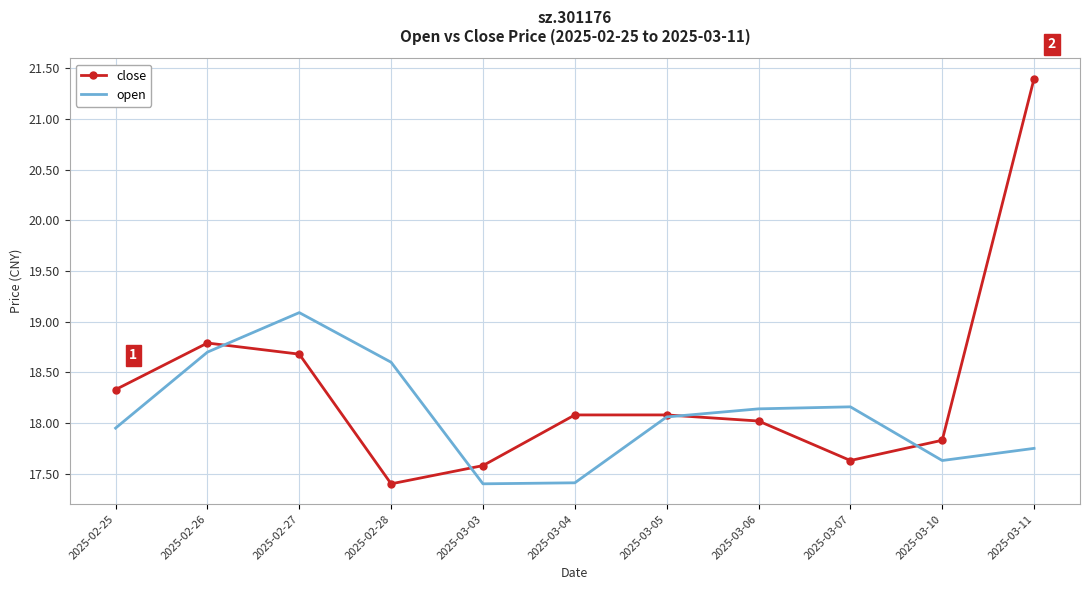

What is the maximum value shown in the chart?

21.4